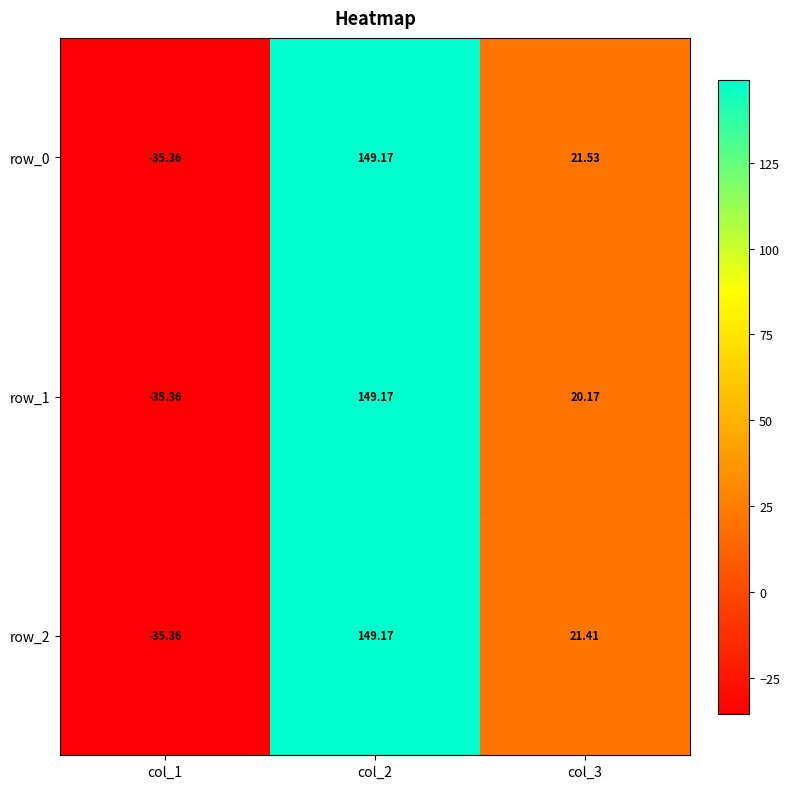

Which series has the largest range (max minus min)?

row_0